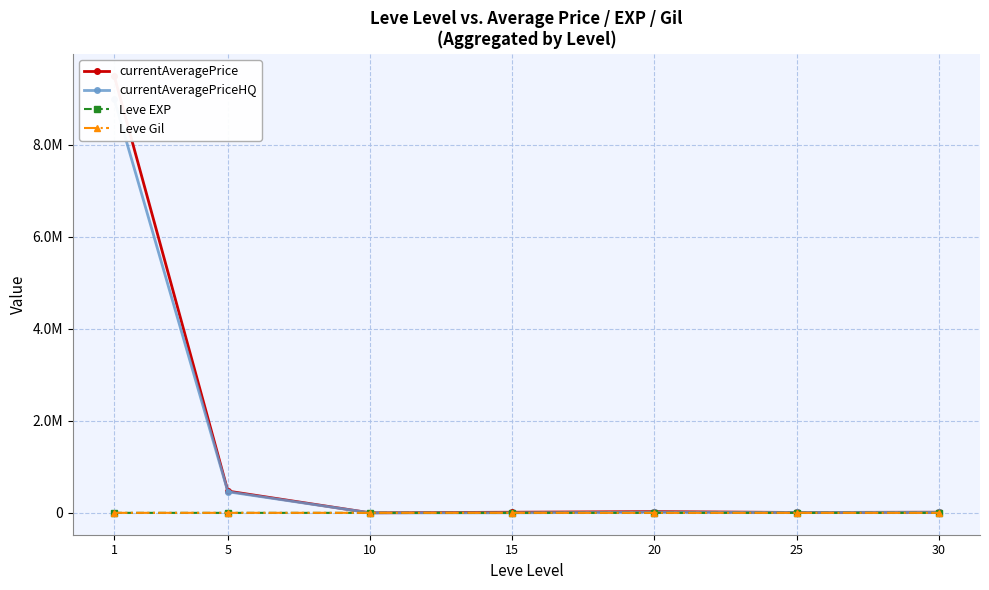

Rank the categories by currentAveragePrice value from lowest to highest.

10, 25, 30, 15, 20, 5, 1